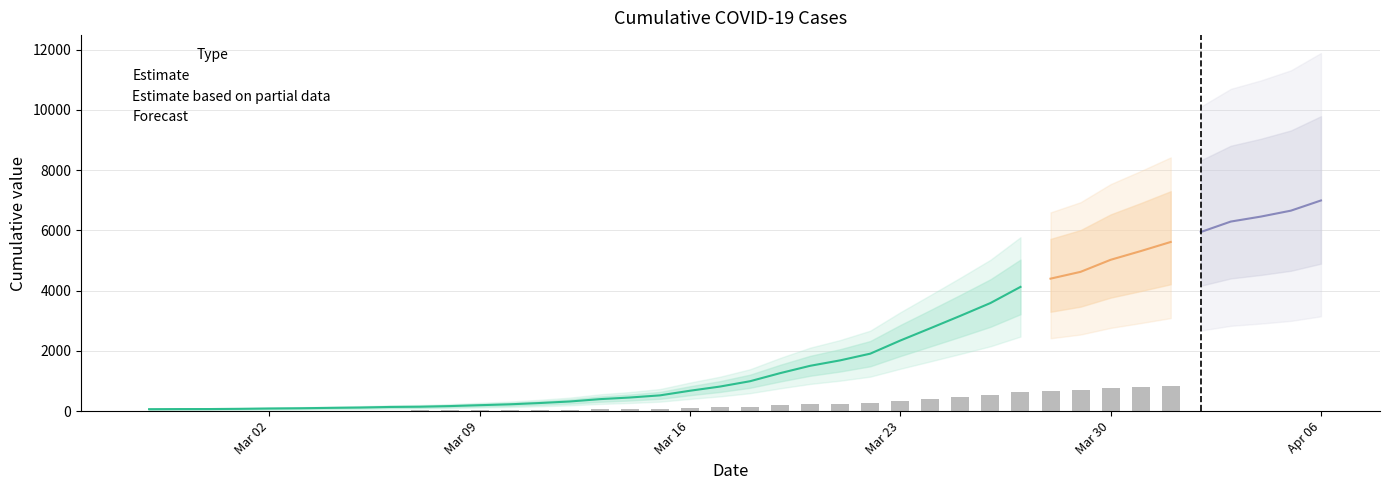

How many bars are there in total?

40